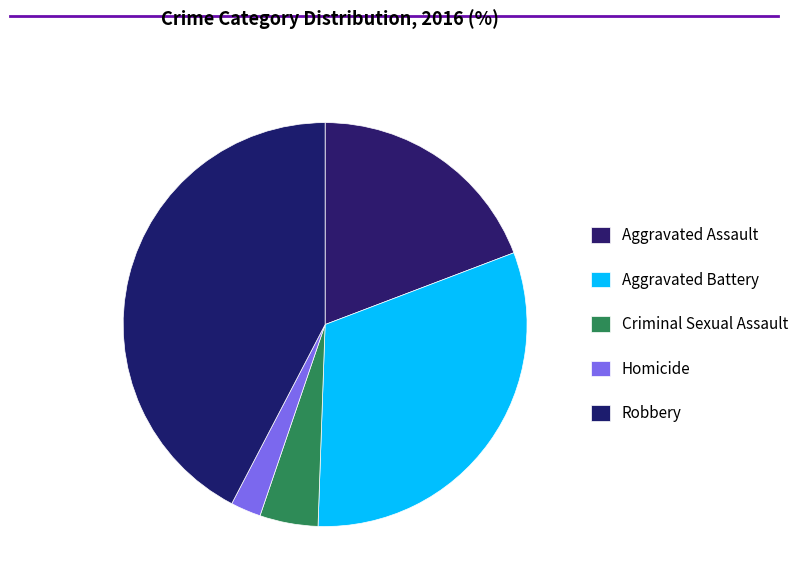

What is the ratio of the value at Homicide to the value at Aggravated Assault?

0.1